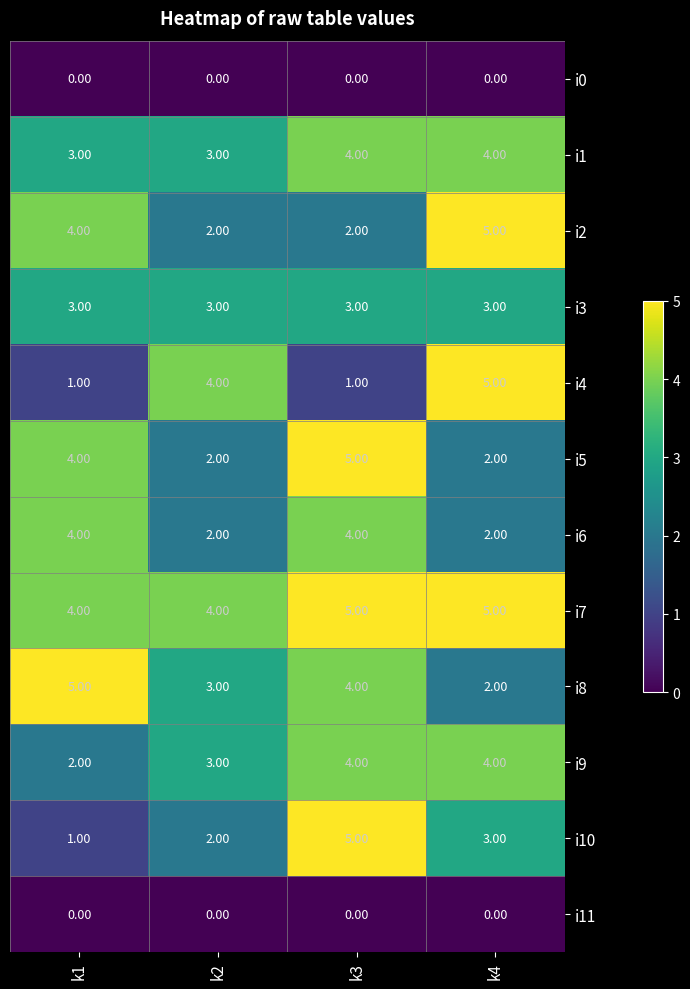

List the labels in order of i8 value, smallest first.

k4, k2, k3, k1